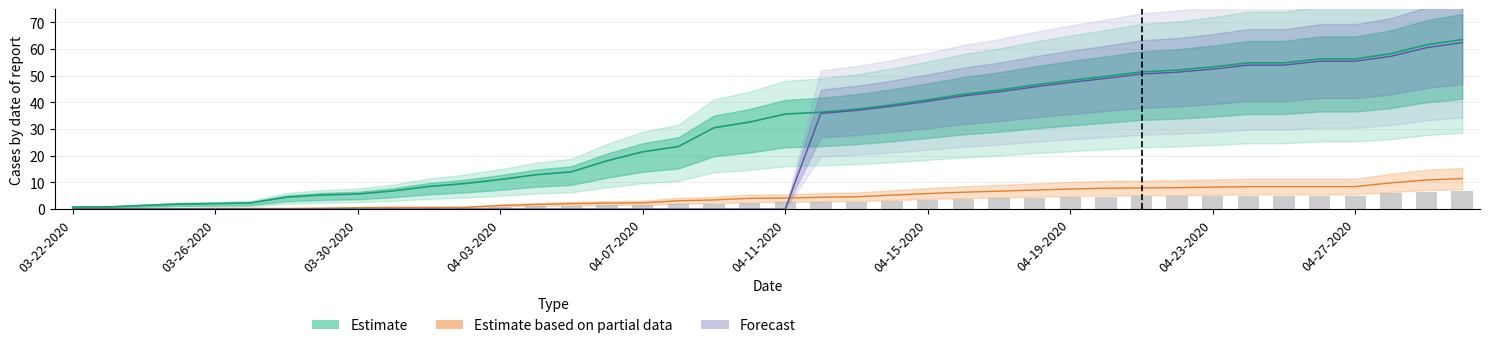

Is it true that Active equals -26.5 at 04-04-2020?

False